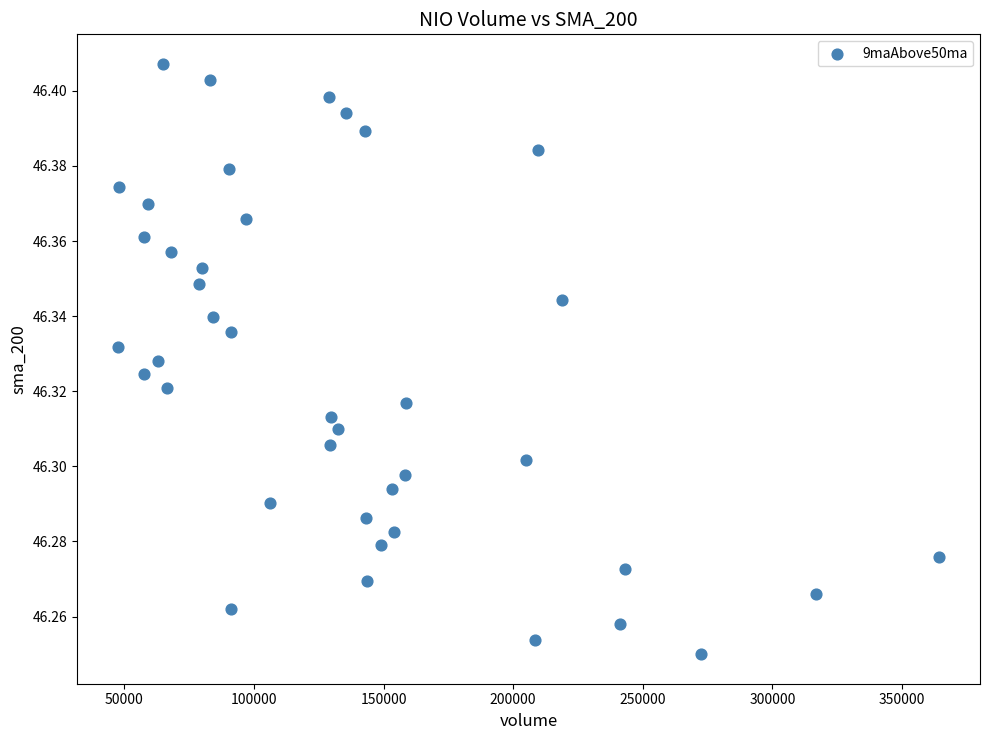

What is the range of X values (max minus min)?

316651.0